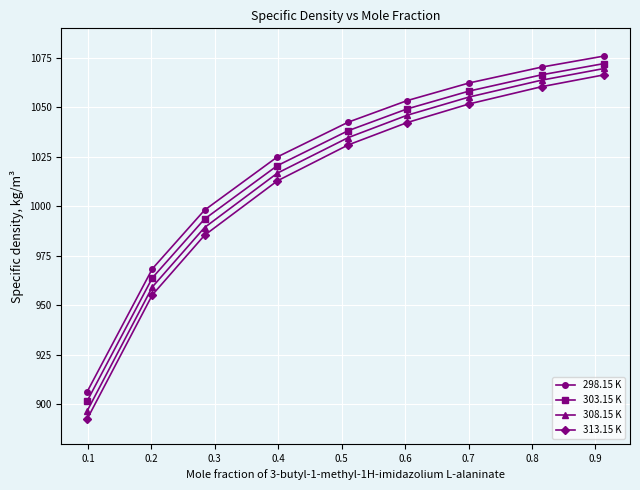

True or false: 313.15 K has more than 2 interior local peaks.

False